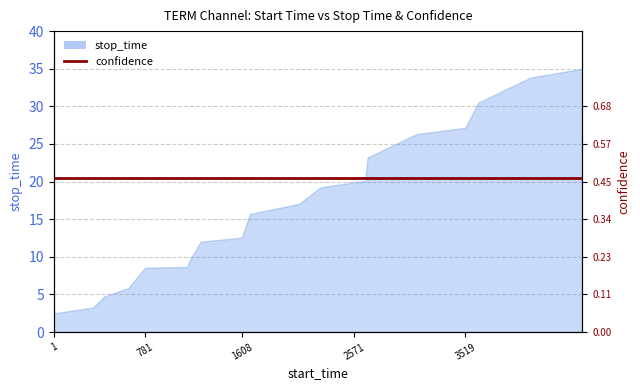

What is the difference between the values at 1257 and 1158?

2.6